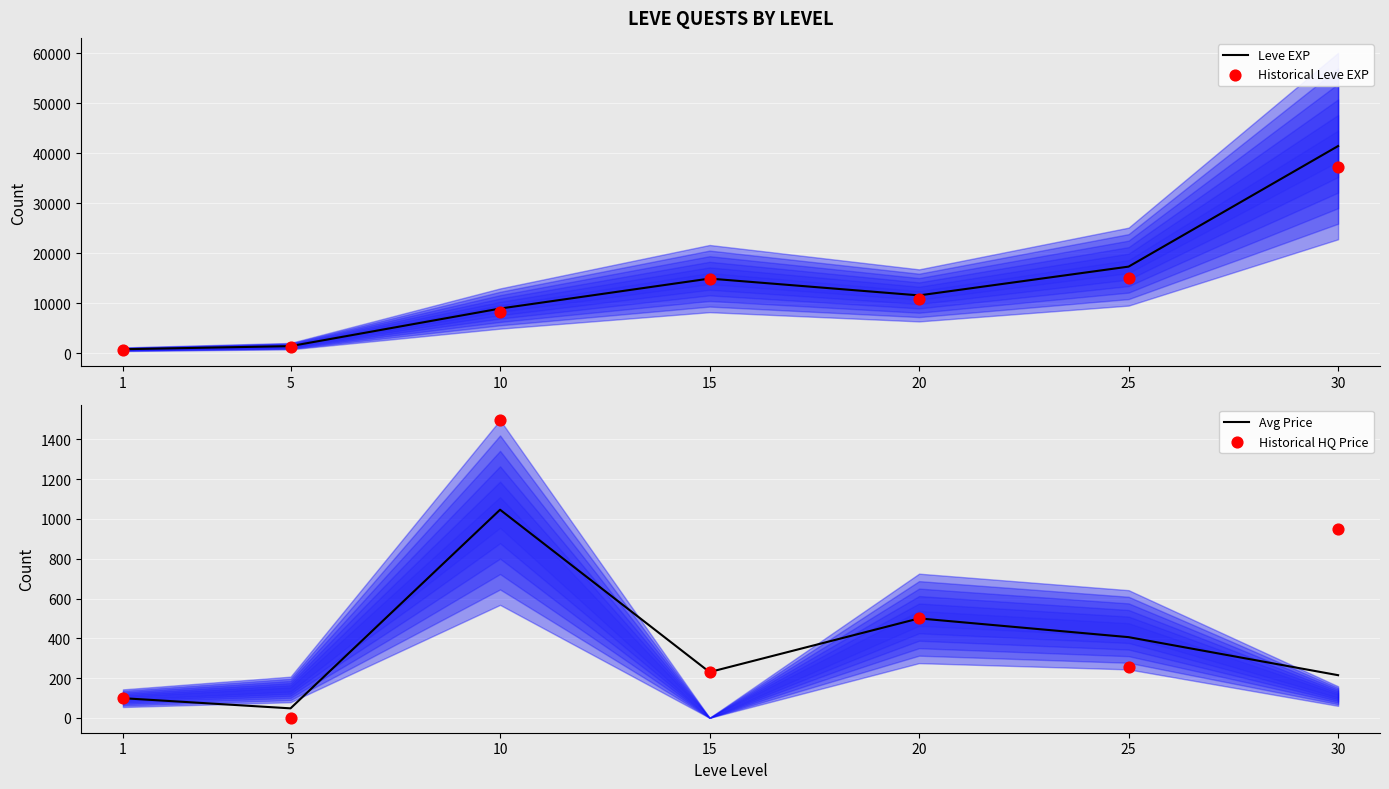

What are all the series names shown in the legend?

Leve EXP, Historical Leve EXP, Avg Price, Historical HQ Price